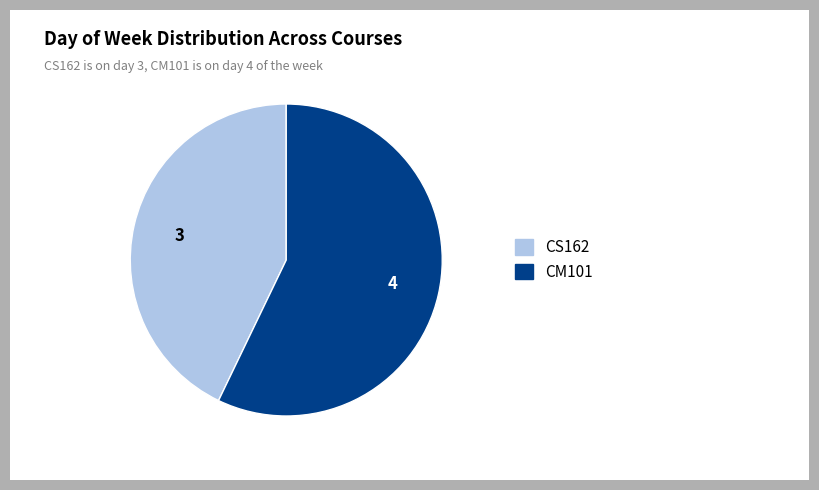

Which slice is the smallest?

CS162